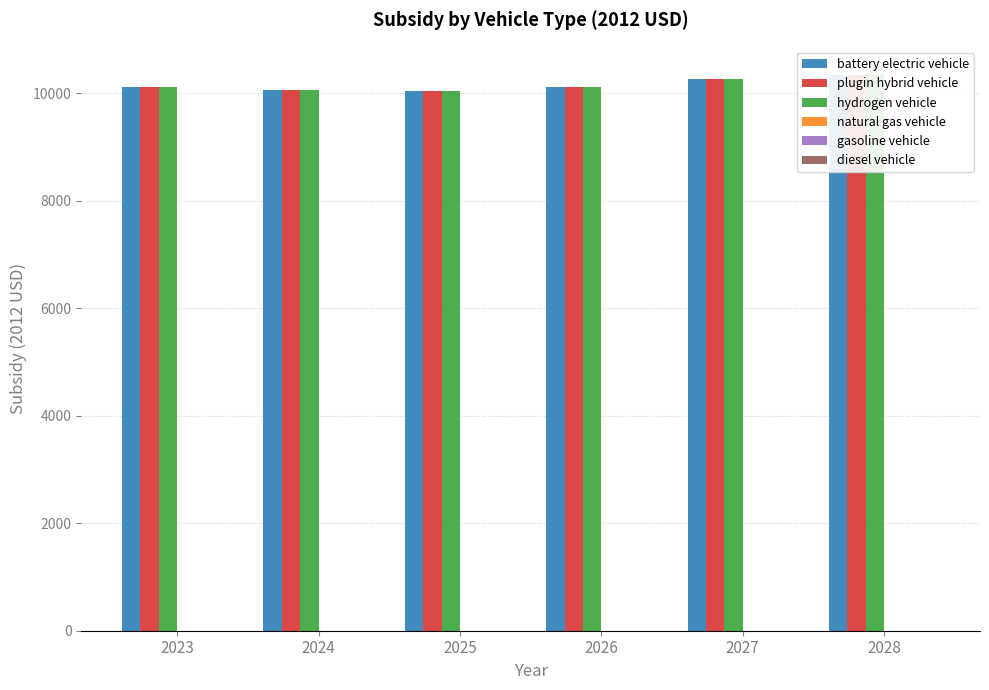

At which label does battery electric vehicle first exceed 10127?

2026